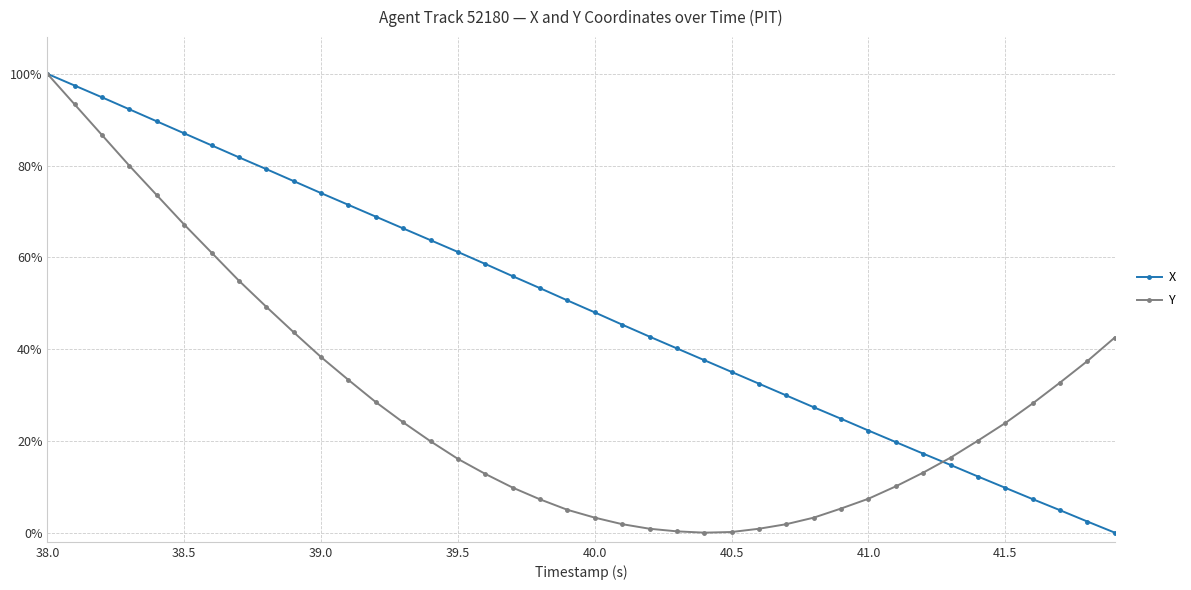

What are all the series names shown in the legend?

X, Y